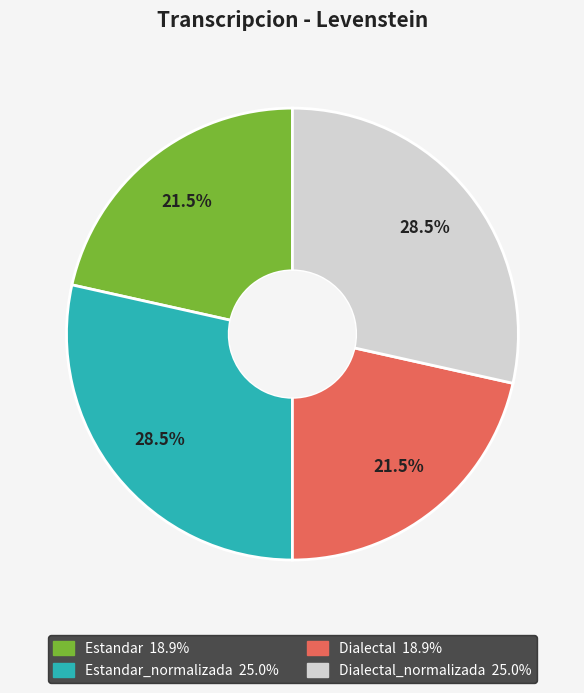

Does any single category account for the majority?

No